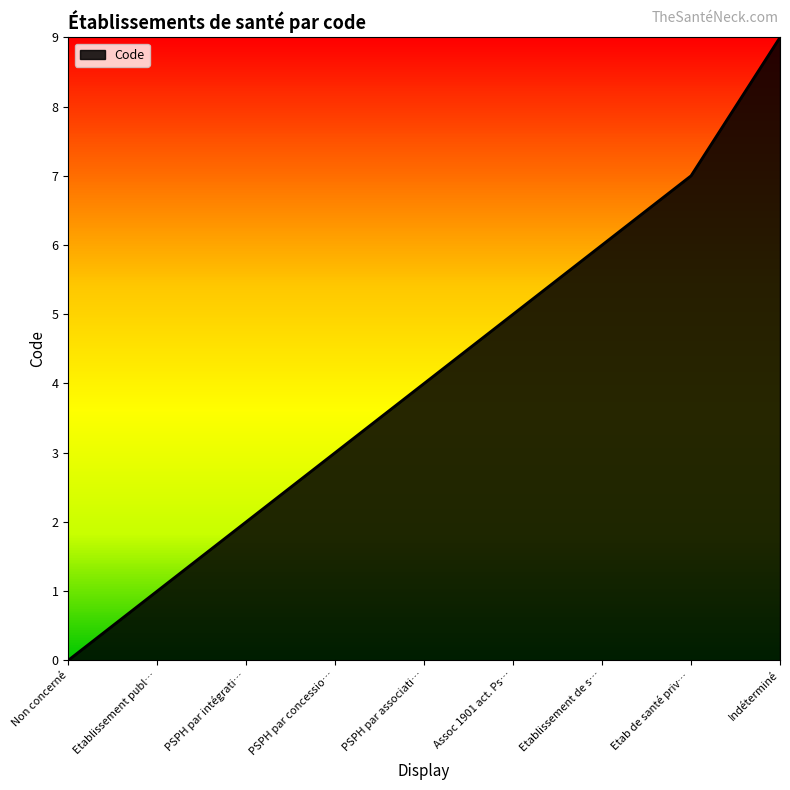

Reading left to right, list all the values displayed in this chart.

0	1	2	3	4	5	6	7	9